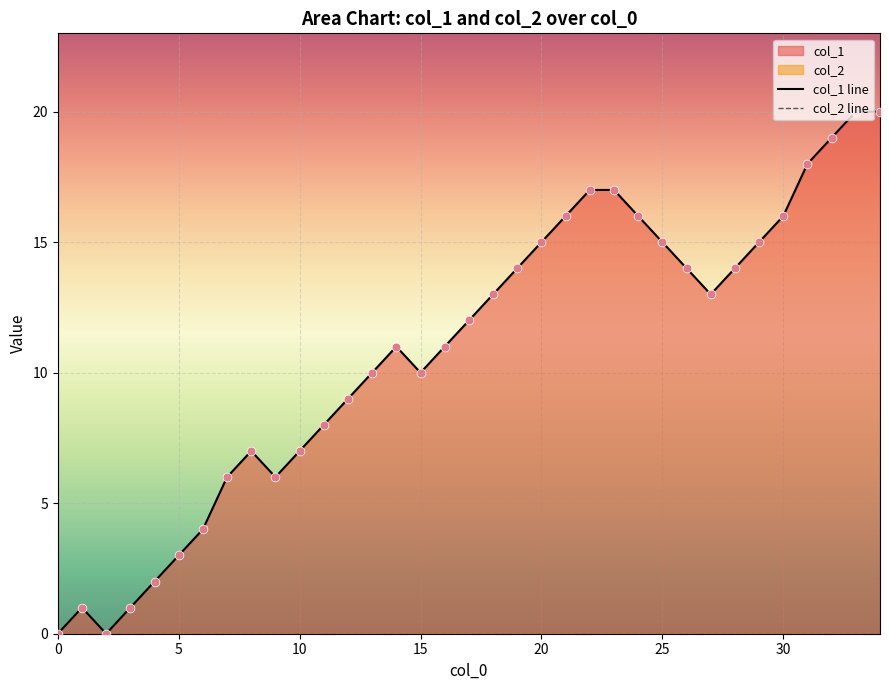

Which series contains the lowest Y value?

col_1 line